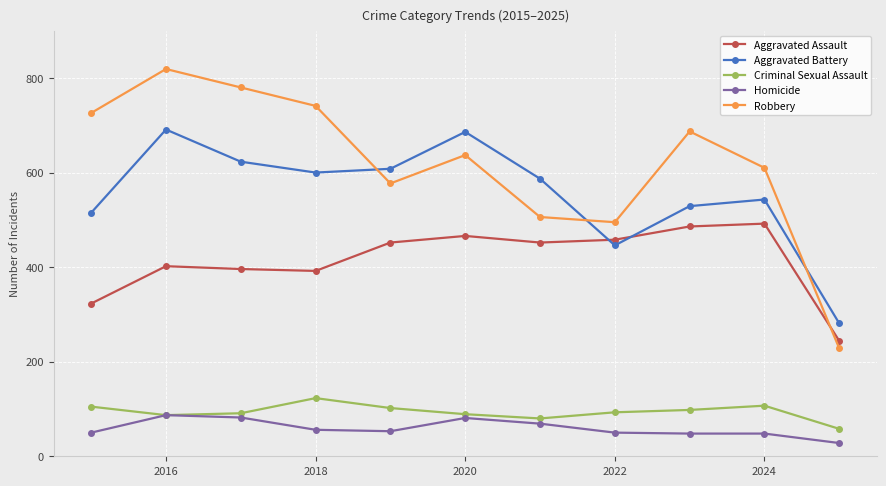

Which series has the largest range (max minus min)?

Robbery